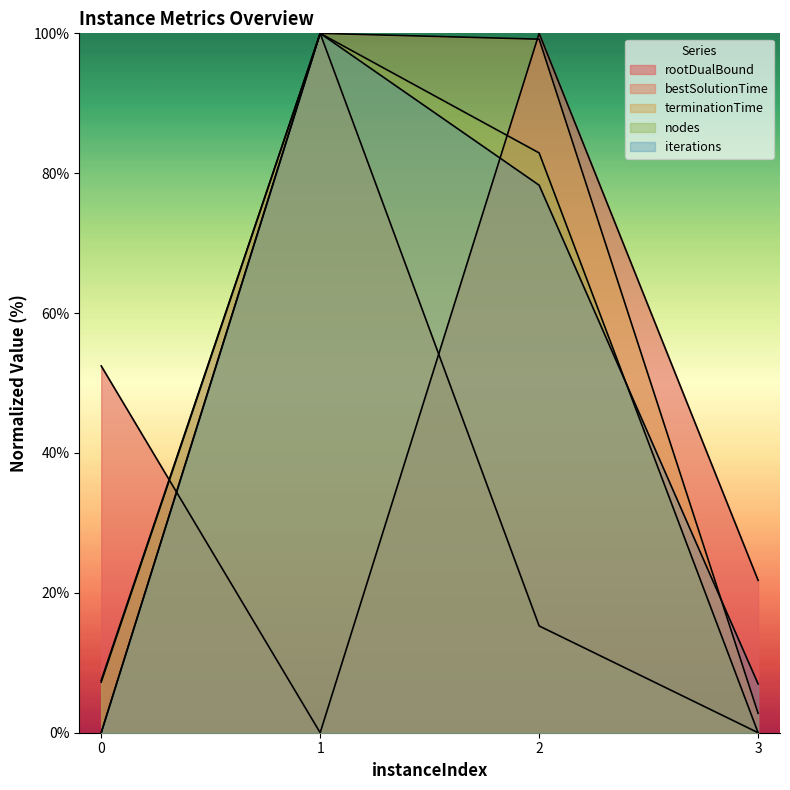

Does the chart display data point markers on the line(s)?

No